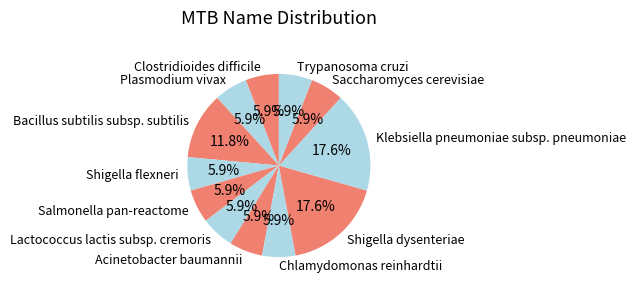

True or false: Trypanosoma cruzi accounts for 1% of the total.

False